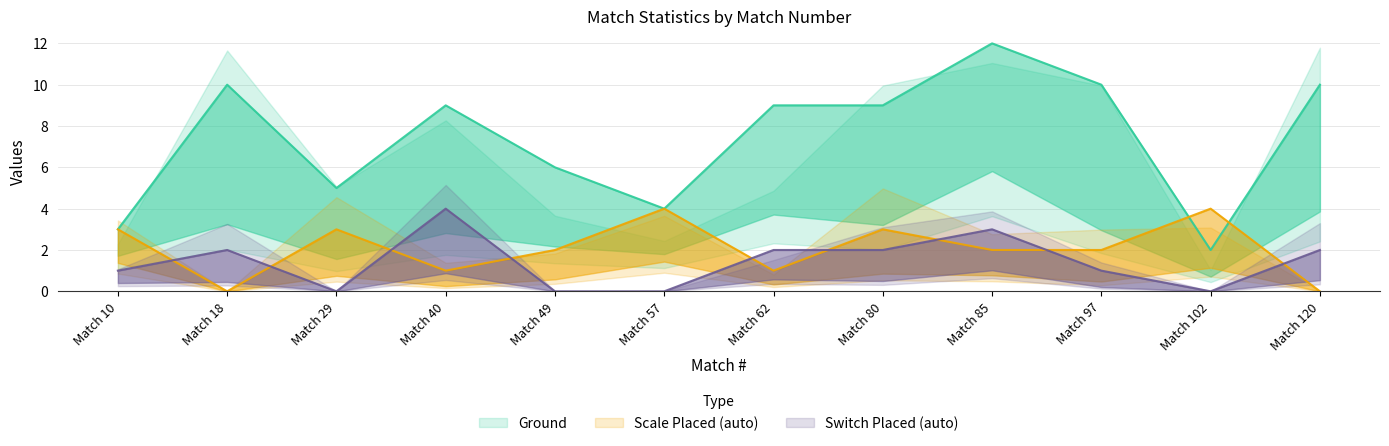

What is the highest value of the Ground series?

12